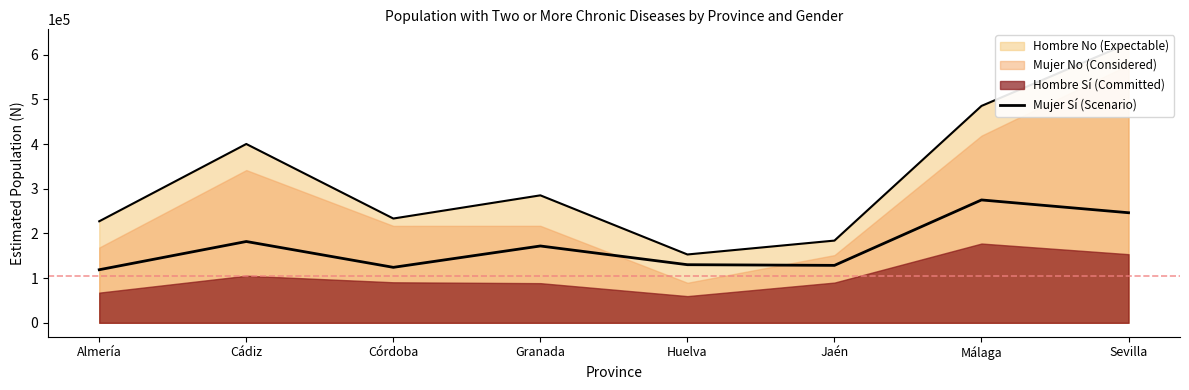

Where does the data first go above 171912?

Cádiz